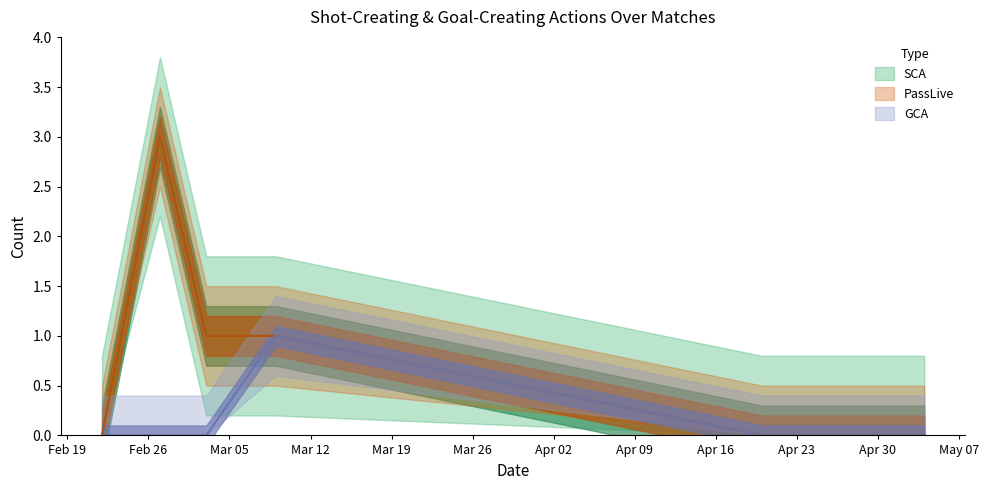

Which series has the largest range (max minus min)?

SCA